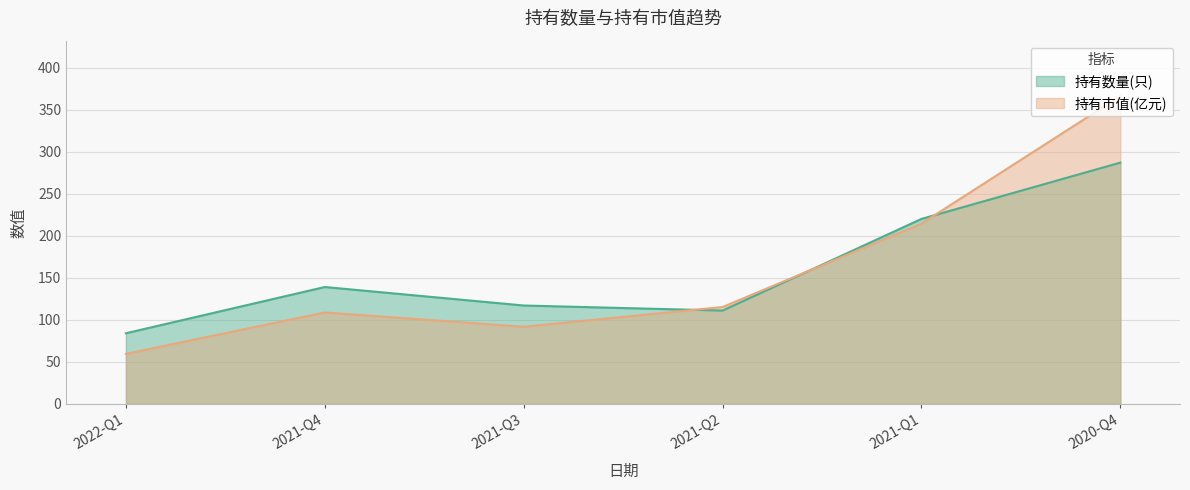

How many values in the 持有数量(只) series exceed 139?

2